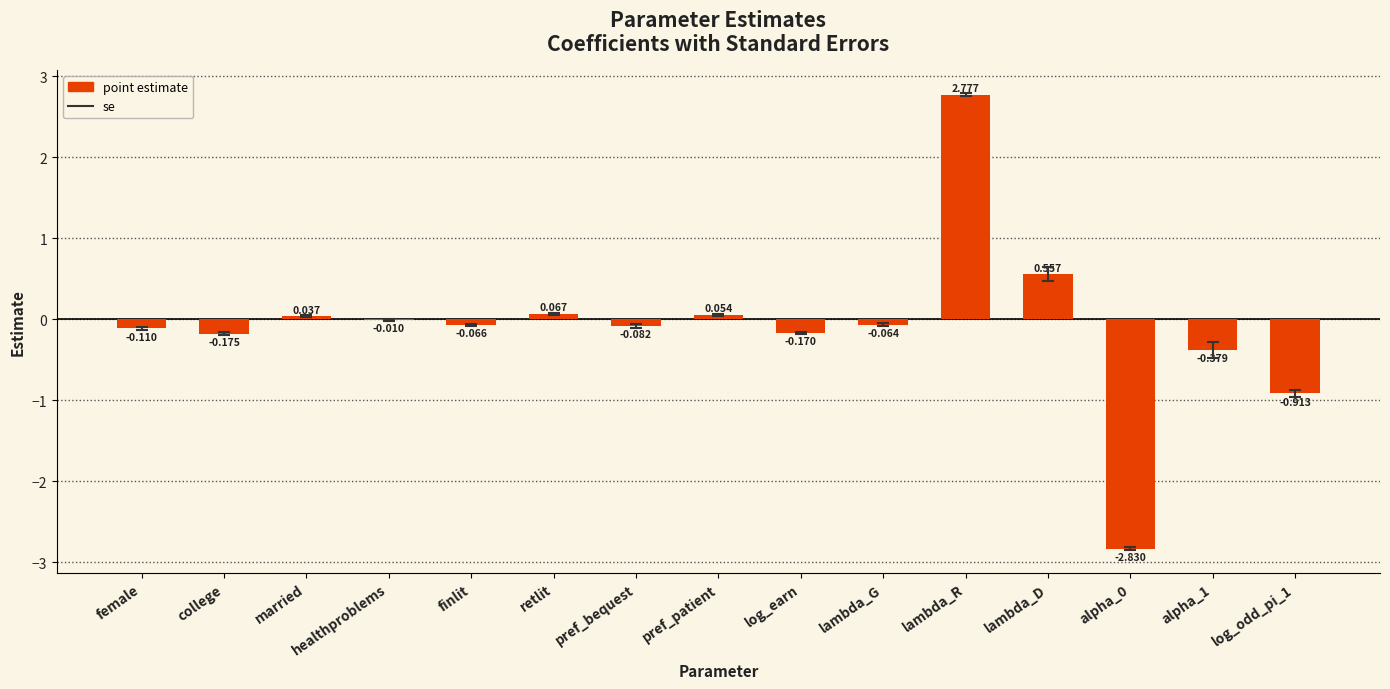

Which category has the highest value across all series?

lambda_R